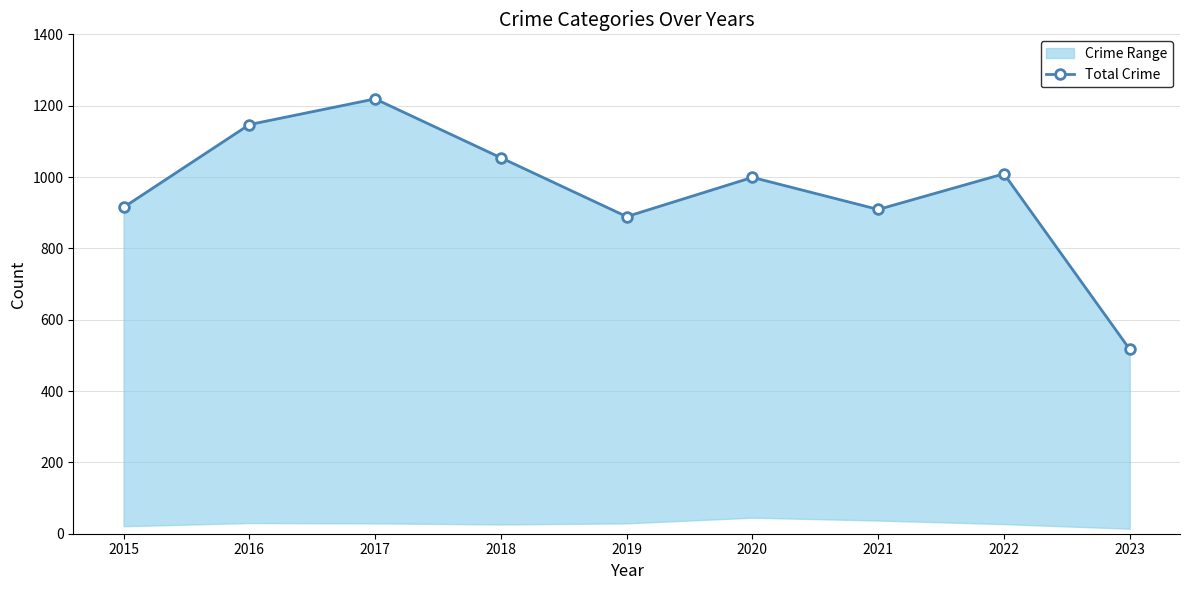

Which has a higher value, 2020 or 2021?

2020